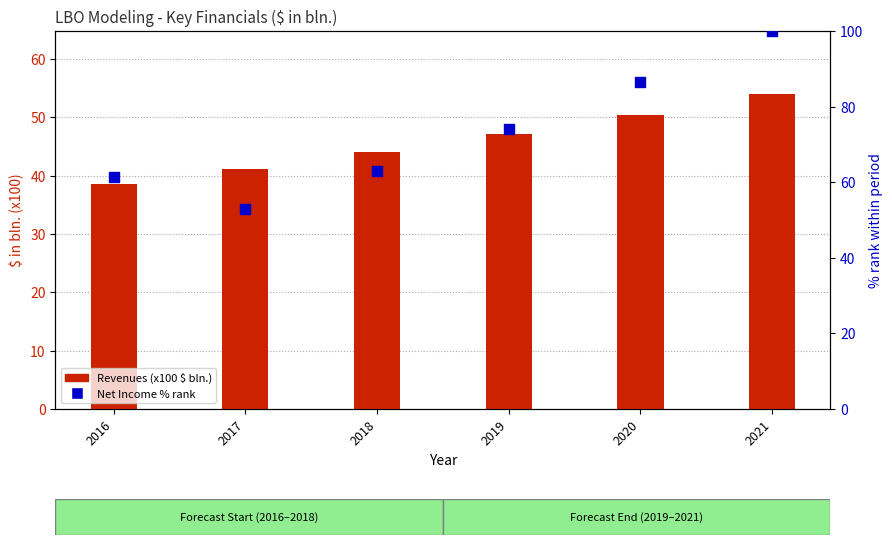

What is the total value across all series at 2019?

121.2